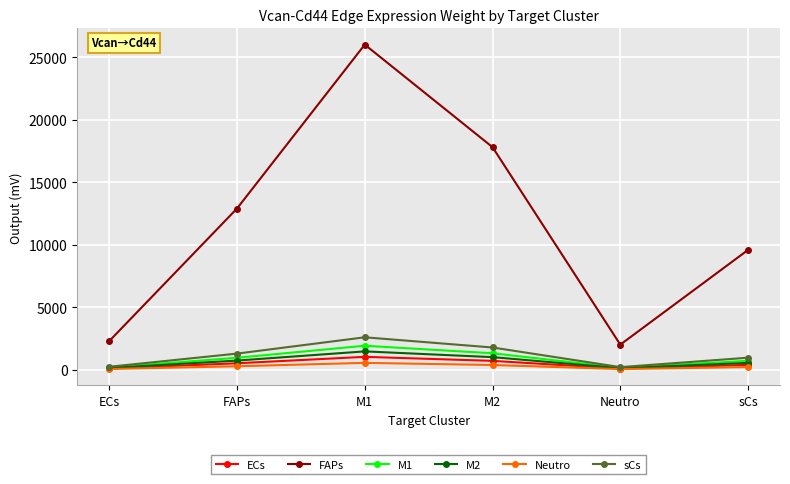

Where is the first local minimum for ECs?

Neutro